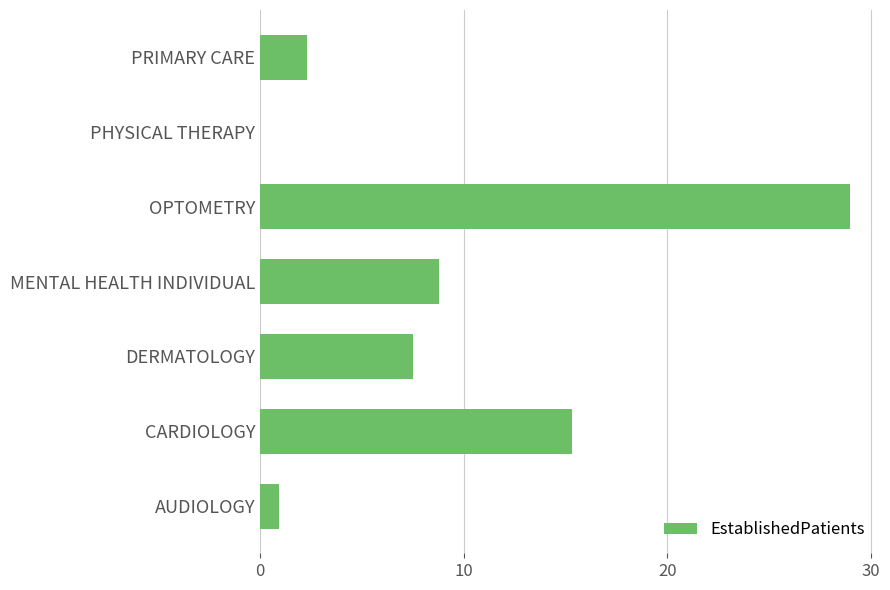

What is the average value?

9.1